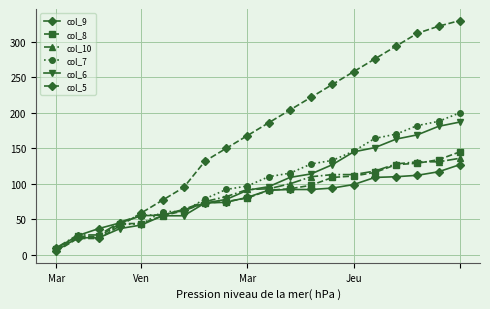

Which series has the widest spread of values?

col_5